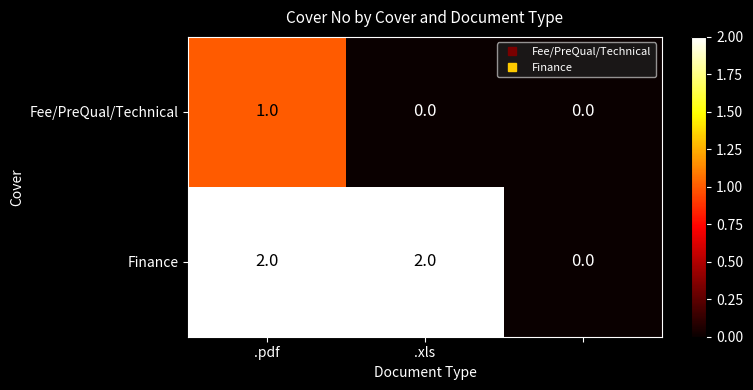

Which series has the largest total across all categories?

Finance